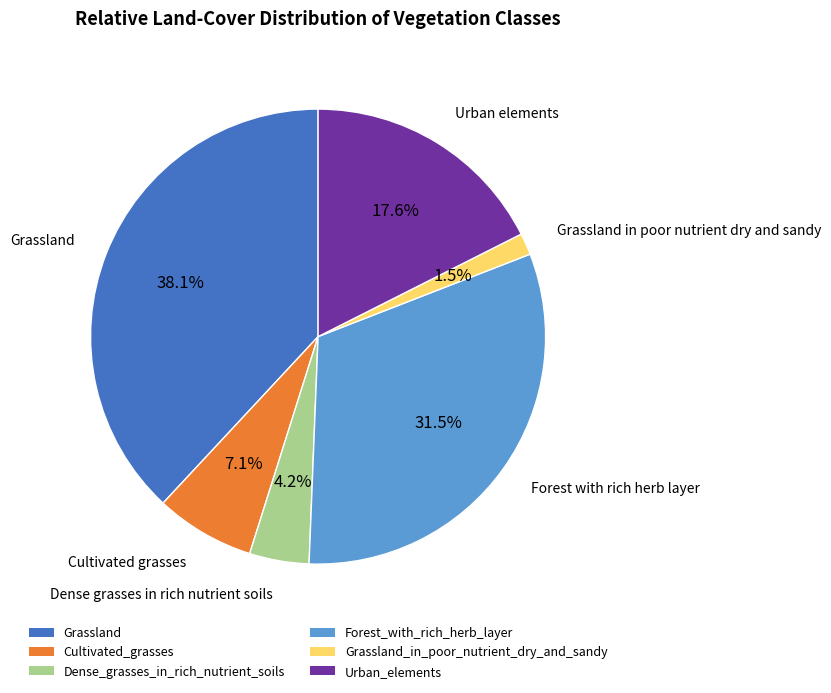

Is the sum of Dense_grasses_in_rich_nutrient_soils and Forest_with_rich_herb_layer greater than half?

No